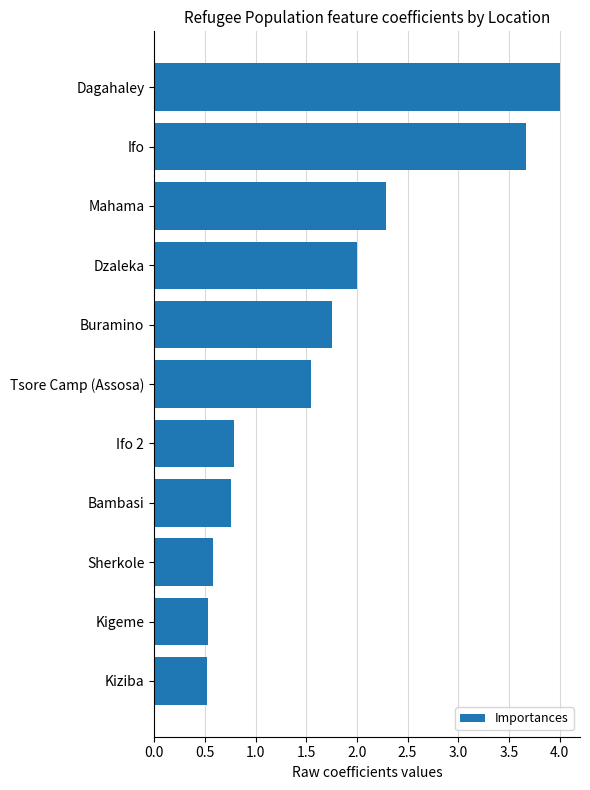

What is the minimum value shown in the chart?

0.5